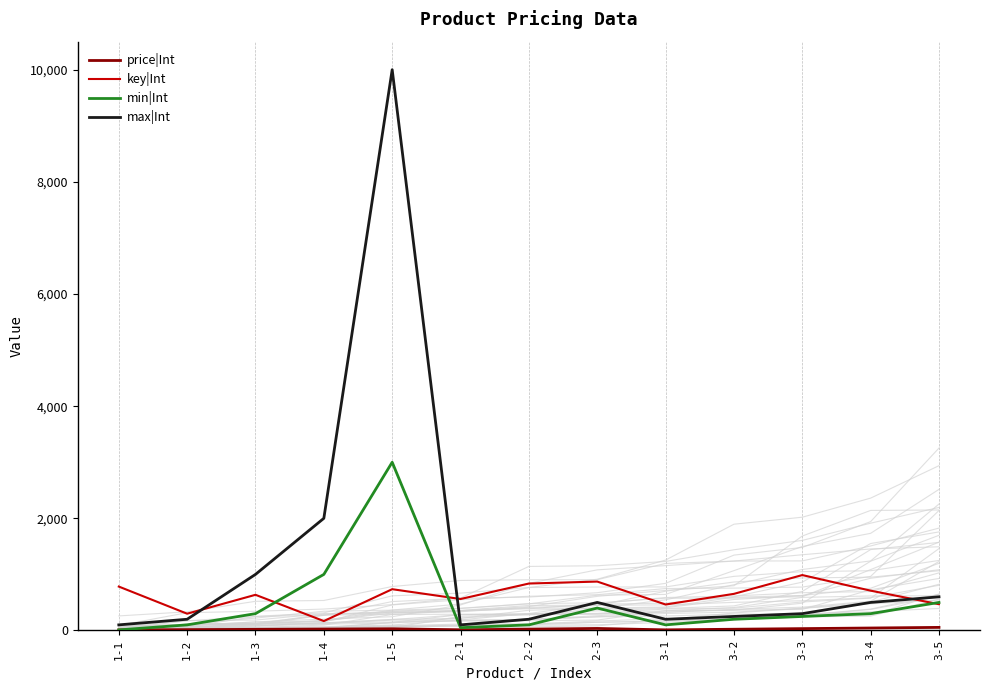

Which series has the largest total across all categories?

max|Int